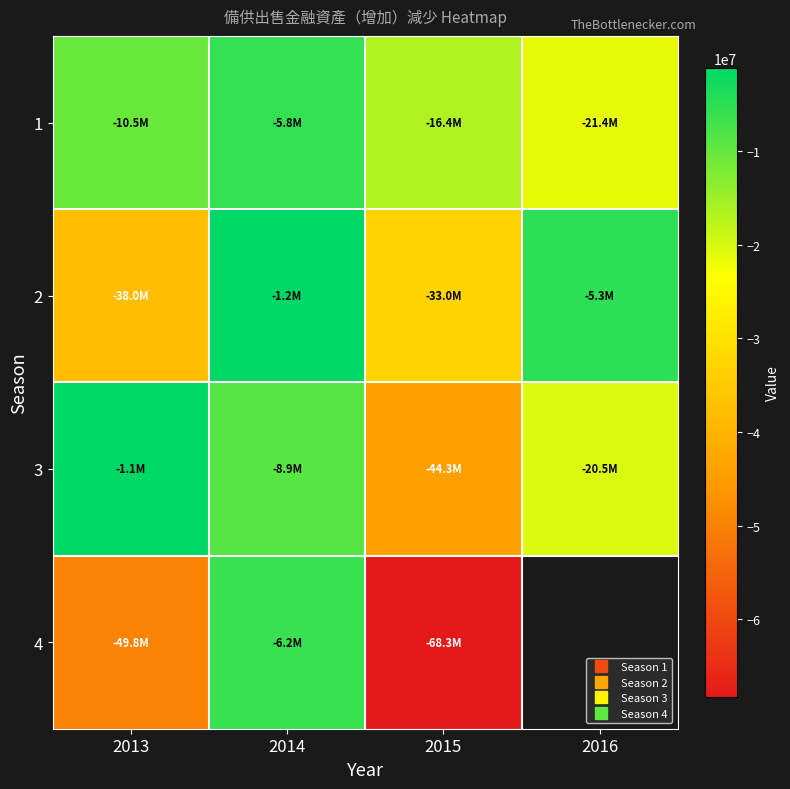

Which has a higher value, 2014 or 2013?

2014